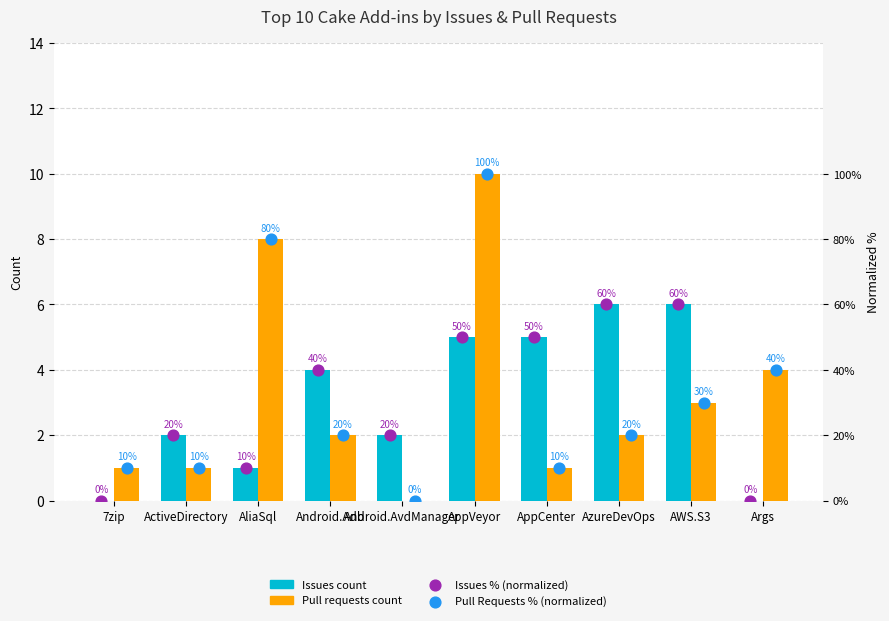

Is the value of Pull Requests % (normalized) at 7zip greater than the value of Issues count at AppCenter?

Yes